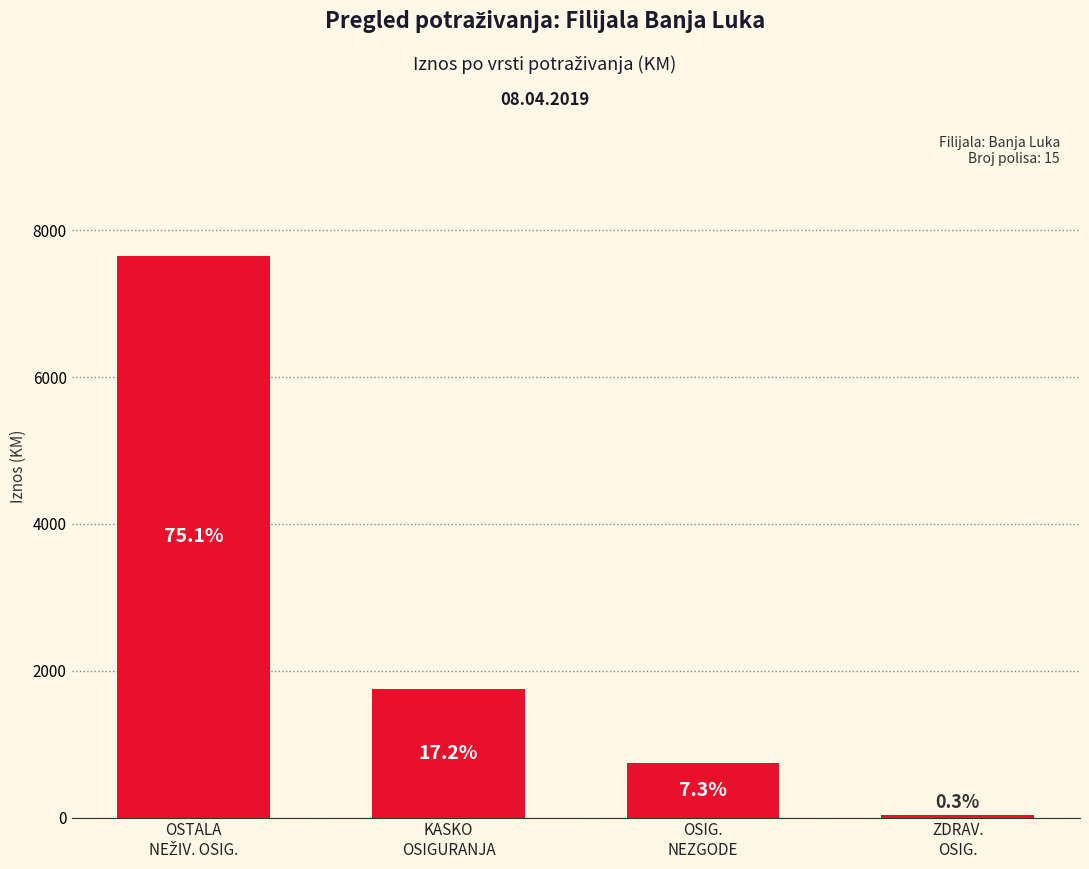

How many bars are there in total?

4